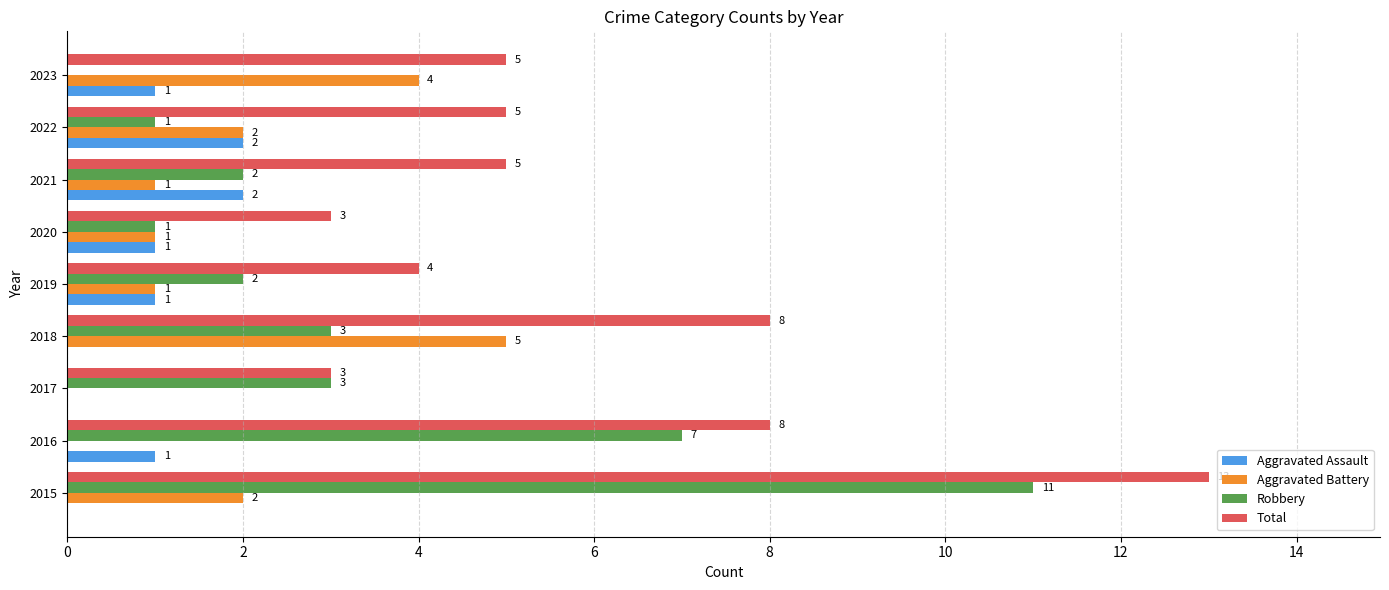

Which series has the largest total across all categories?

Total